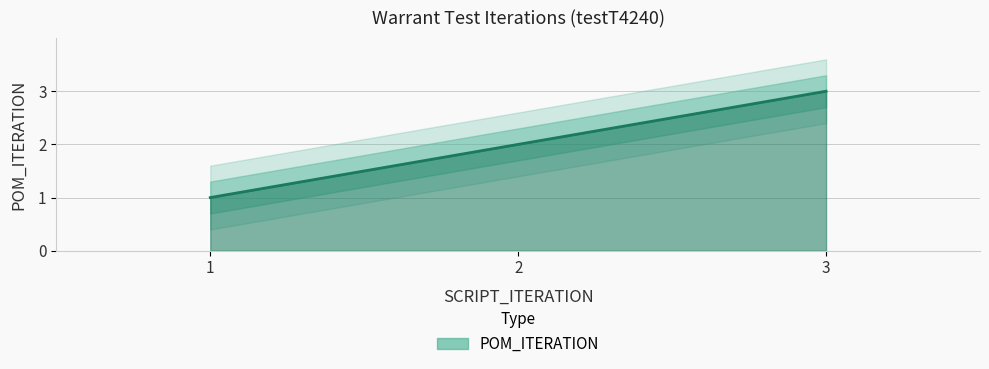

What is the sum of all values?

6